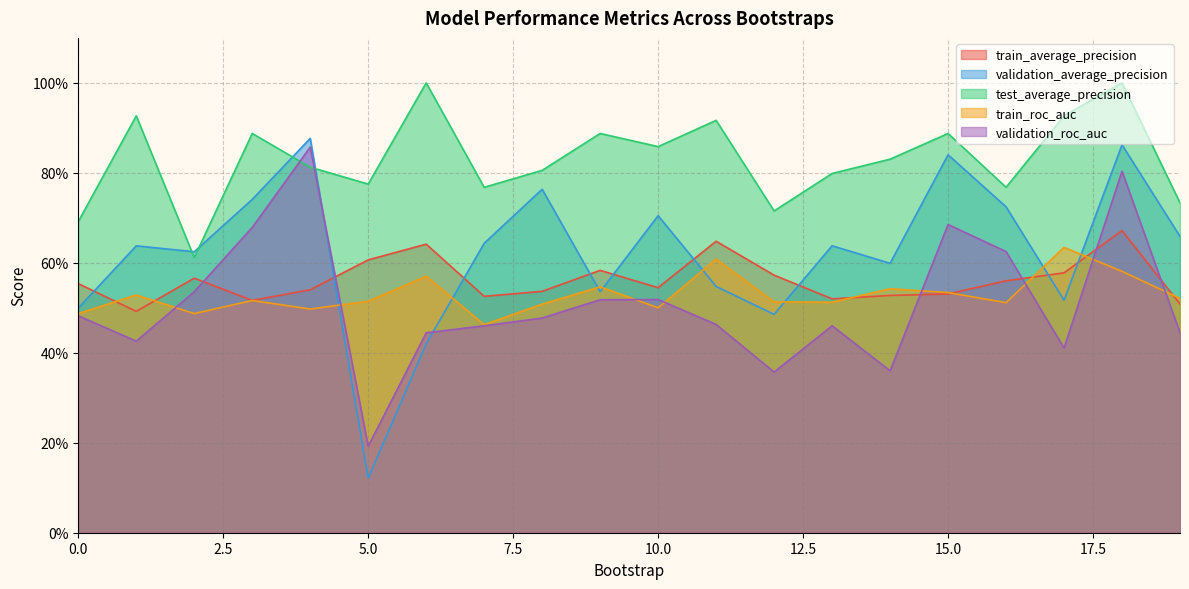

The value of validation_roc_auc at 5 is 0.2. True or false?

True